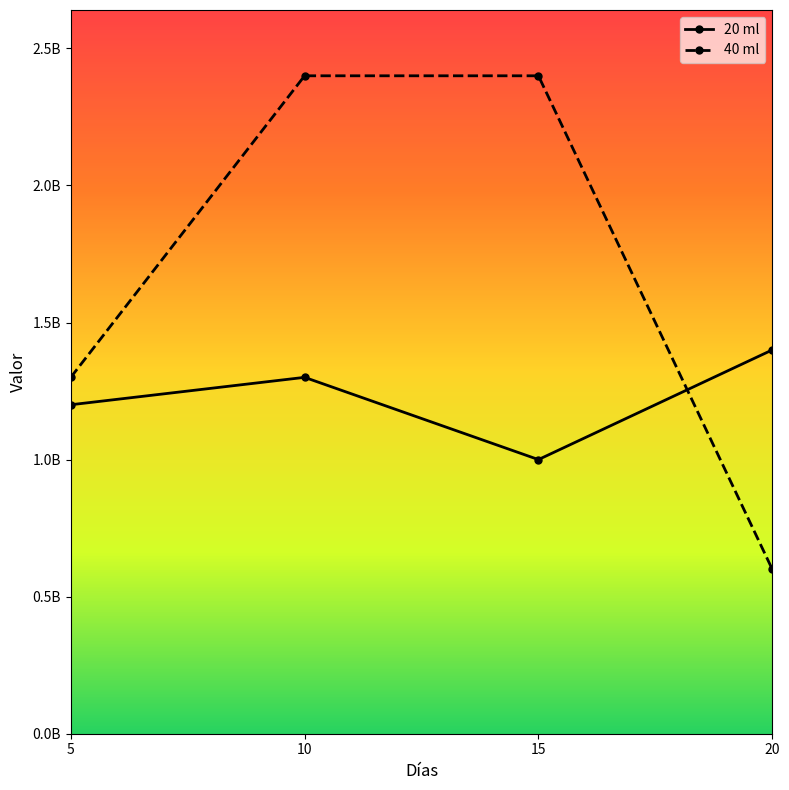

Which series has the largest range (max minus min)?

40 ml